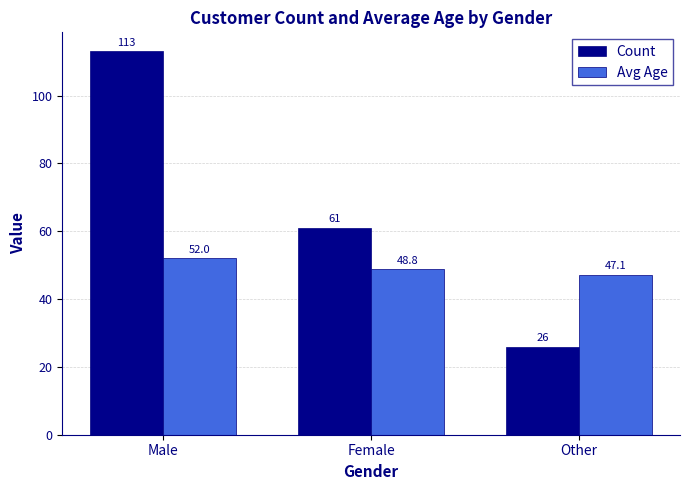

The Count series shows 46.1 at Male. True or false?

False